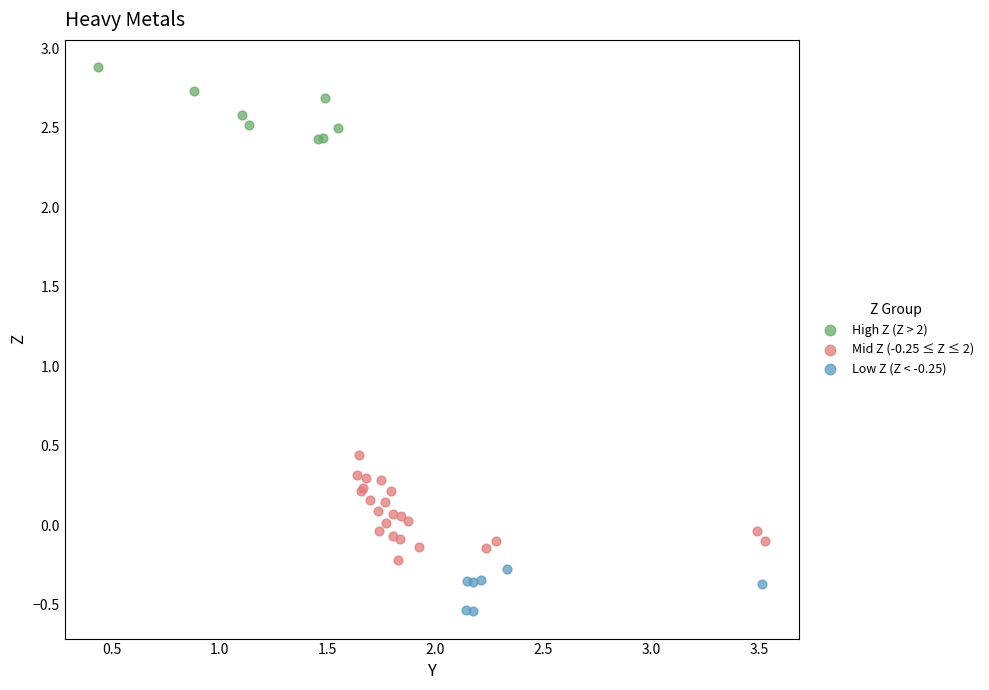

Which series reaches the maximum Y coordinate?

High Z (Z > 2)